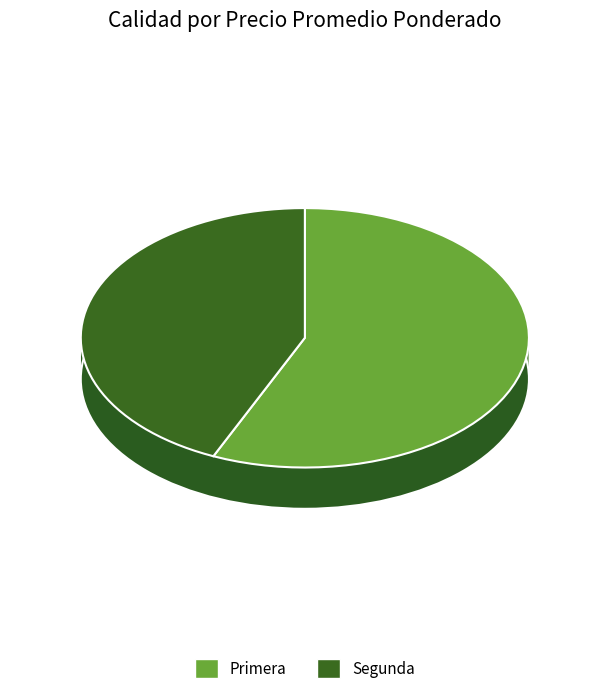

How many segments does this pie chart have?

2